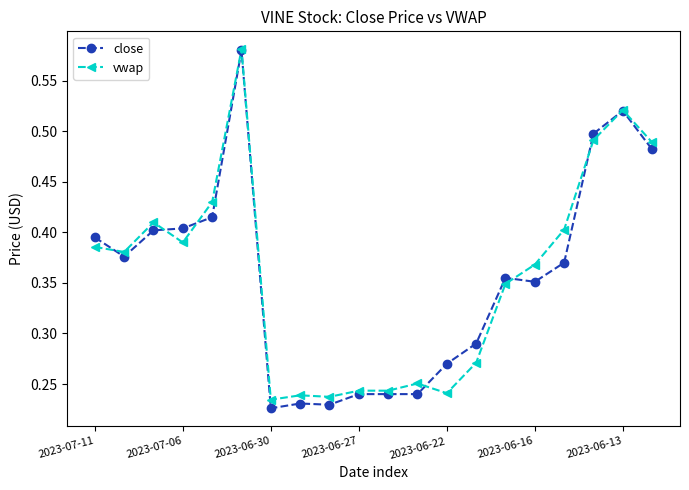

Count the number of categories in the chart.

20